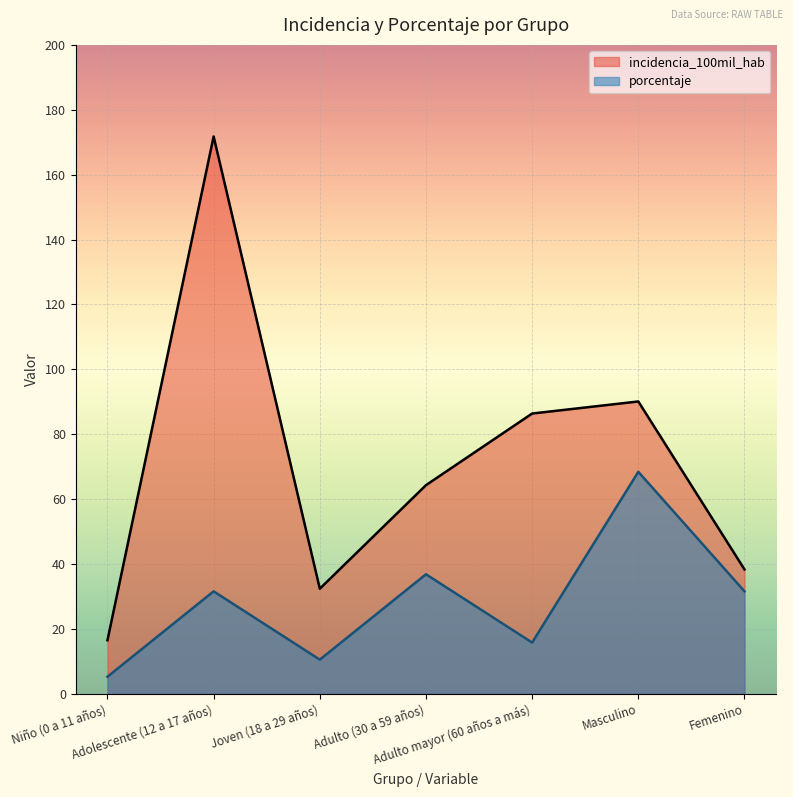

At how many categories does at least one series exceed 63?

4